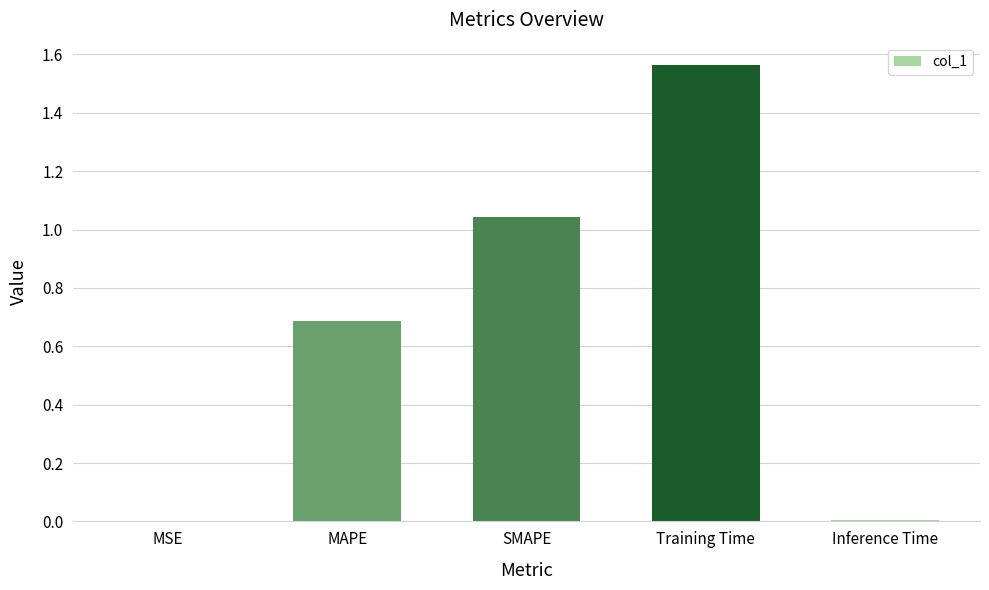

What is the sum of all values?

3.3